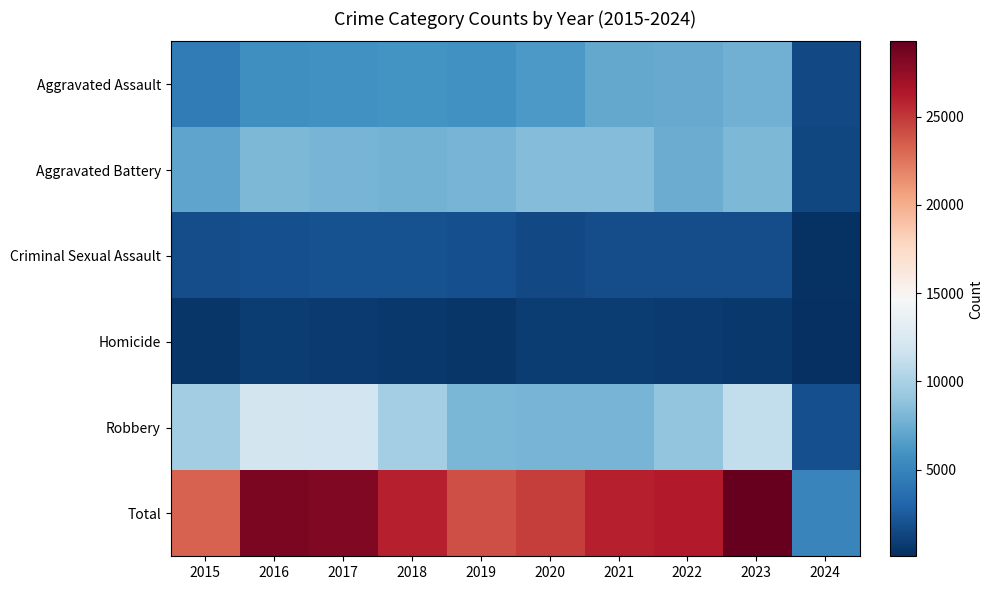

At how many categories does at least one series exceed 7439?

9